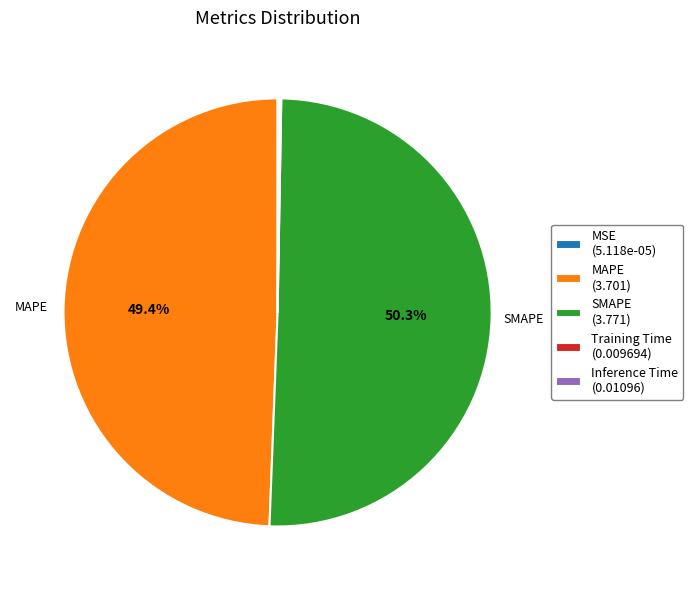

To the nearest percent, what is the average slice percentage?

20%